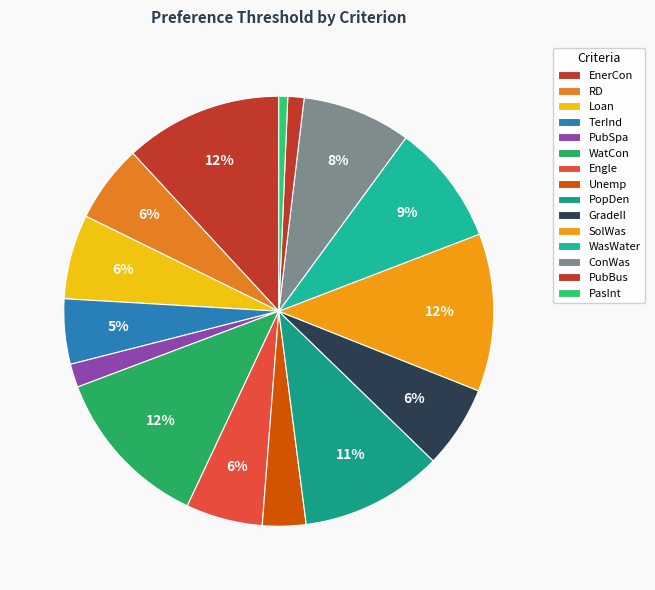

Which category has the biggest portion of the pie?

WatCon